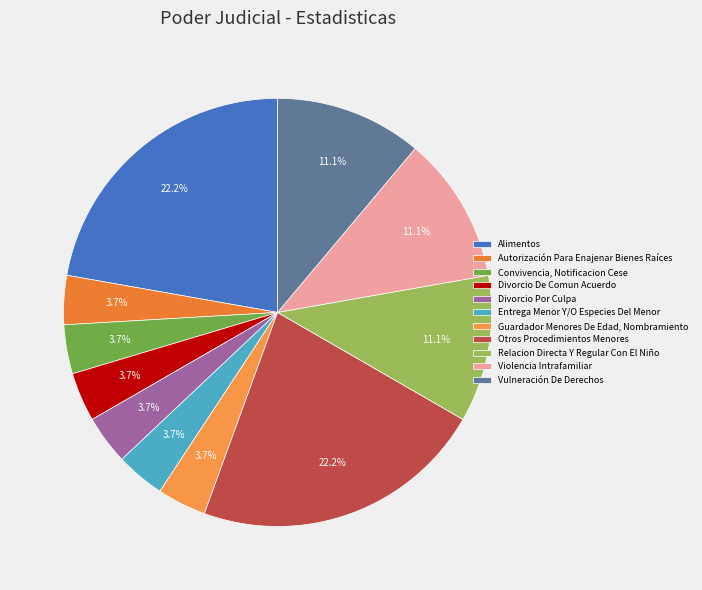

What percentage is the Divorcio Por Culpa slice, to the nearest percent?

4%